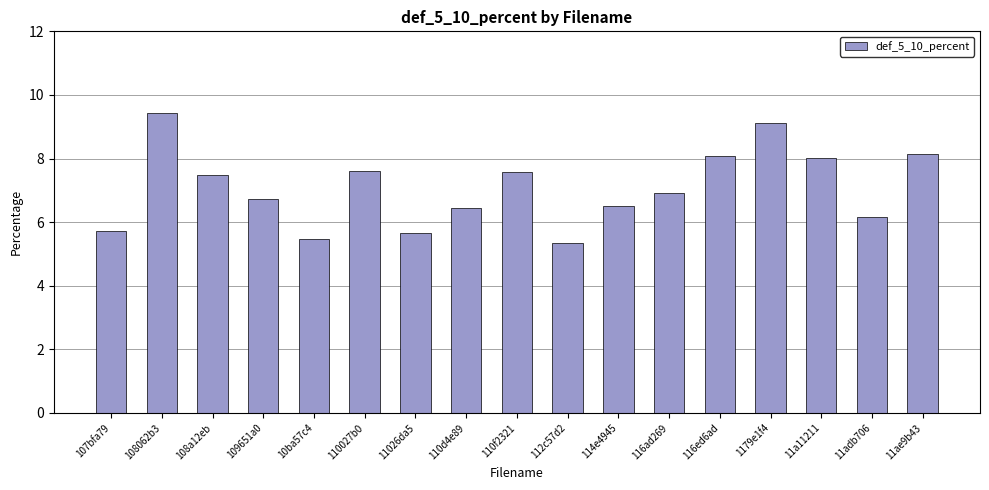

Reading left to right, what are all the values shown in this chart?

107bfa79=5.7	108062b3=9.4	108a12eb=7.5	109651a0=6.7	10ba57c4=5.5	110027b0=7.6	11026da5=5.7	110d4e89=6.4	110f2321=7.6	112c57d2=5.3	114e4945=6.5	116ad269=6.9	116ed6ad=8.1	1179e1f4=9.1	11a11211=8.0	11adb706=6.2	11ae9b43=8.2